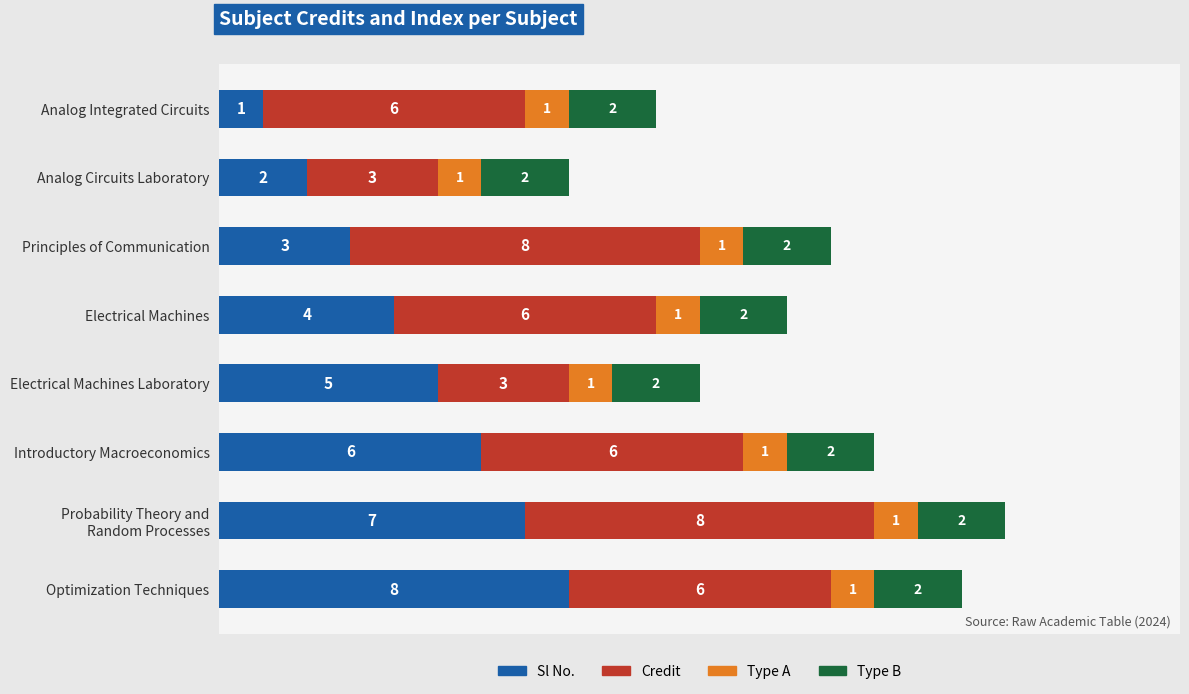

What is the difference between the Sl No. values at Analog Circuits Laboratory and Optimization Techniques?

6